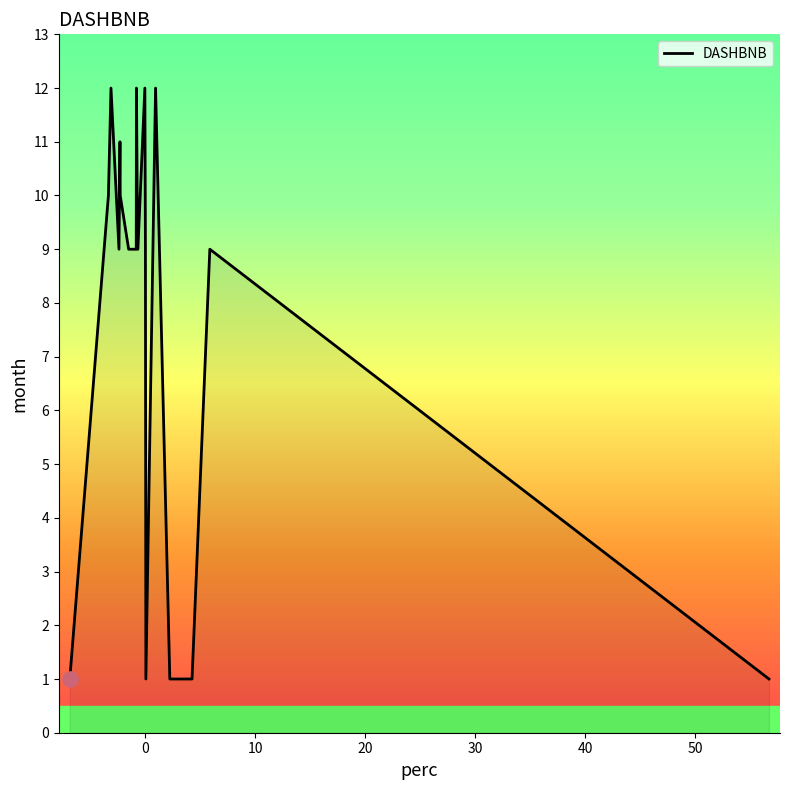

What is the maximum value shown in the chart?

12